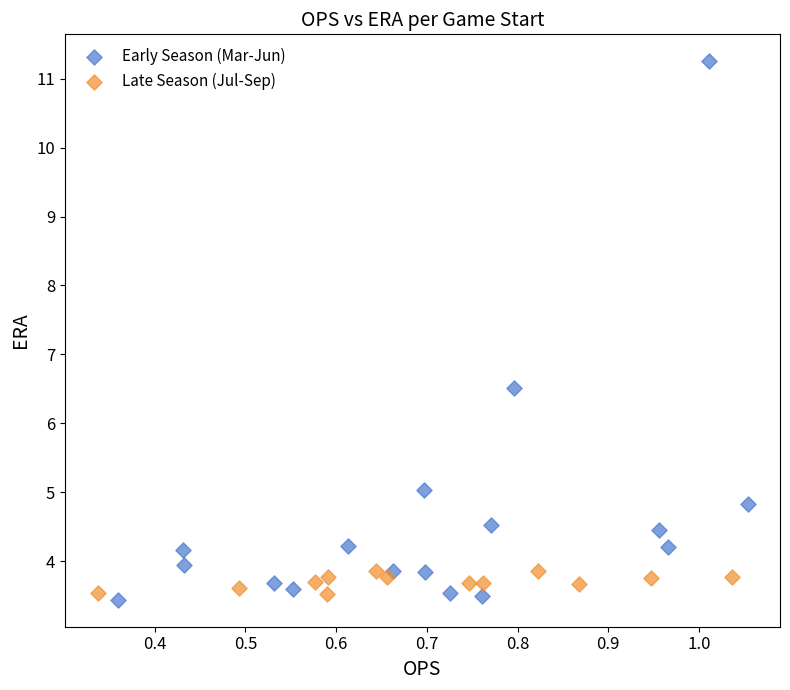

What are all the series names shown in the legend?

Early Season (Mar-Jun), Late Season (Jul-Sep)